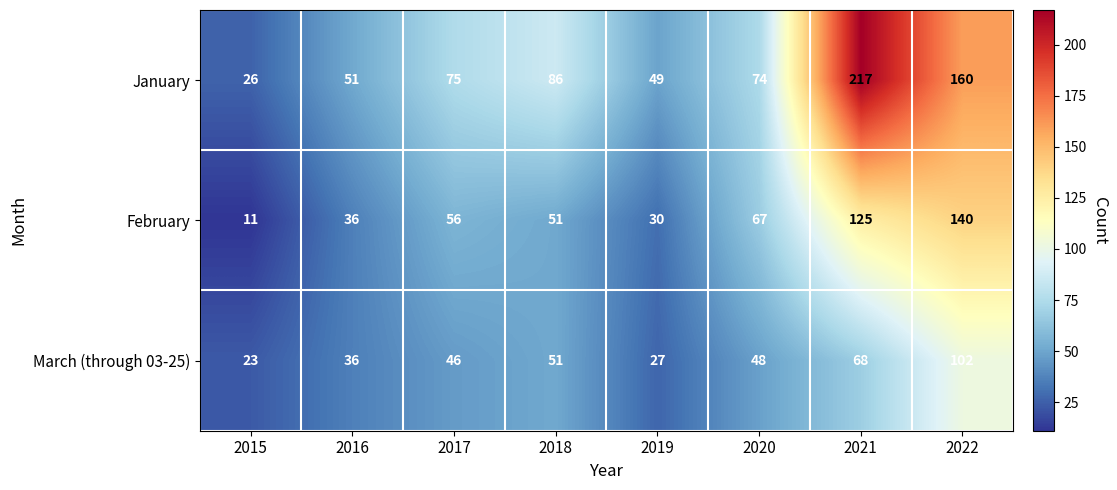

At which label is March (through 03-25) closest to 62?

2021